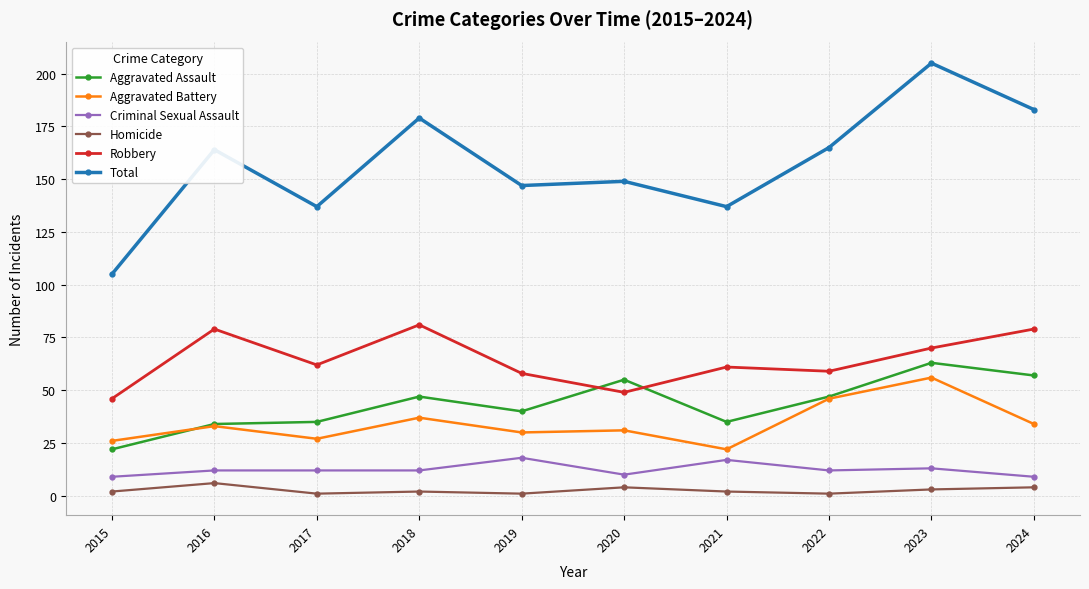

List the series in order of their peak value, highest first.

Total, Robbery, Aggravated Assault, Aggravated Battery, Criminal Sexual Assault, Homicide